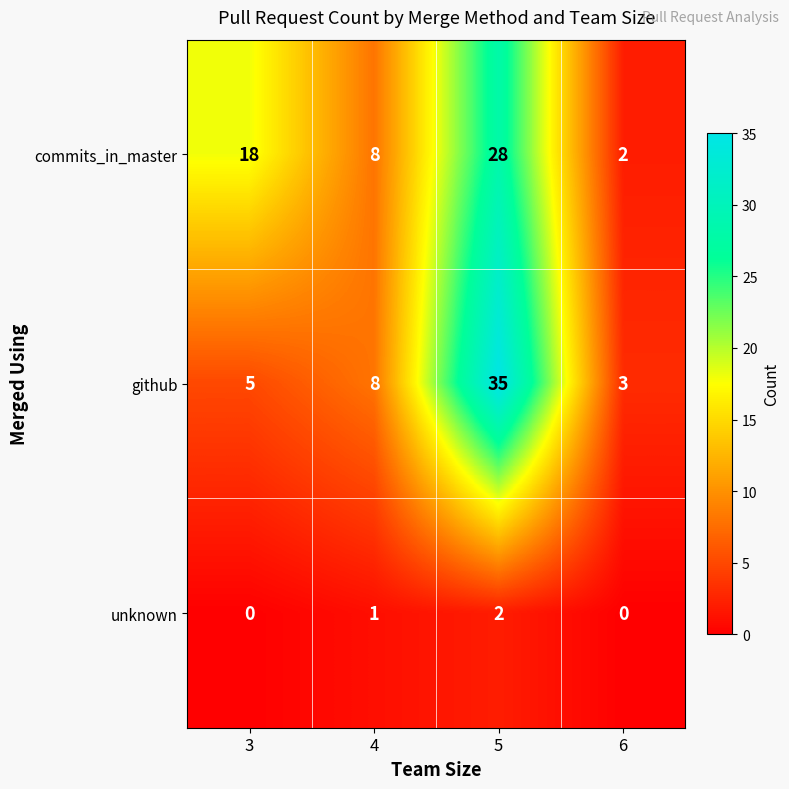

At how many categories does at least one series exceed 10?

2